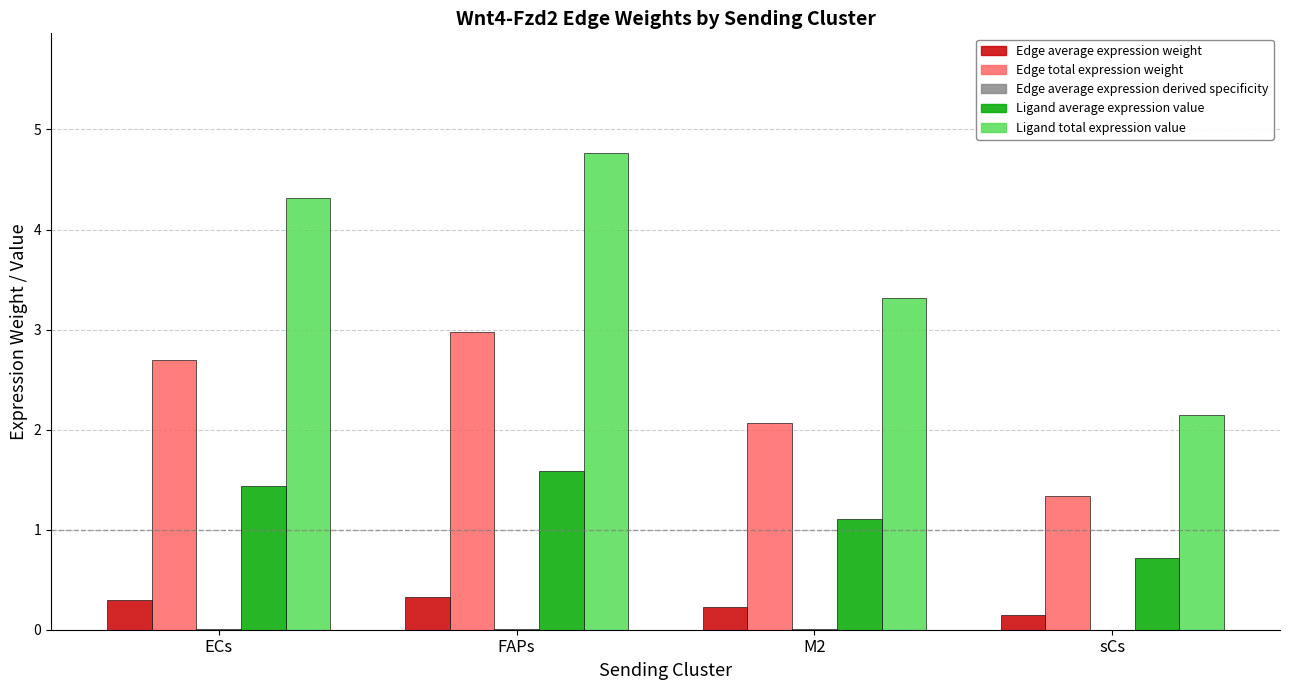

What is the maximum value for Edge total expression weight?

3.0